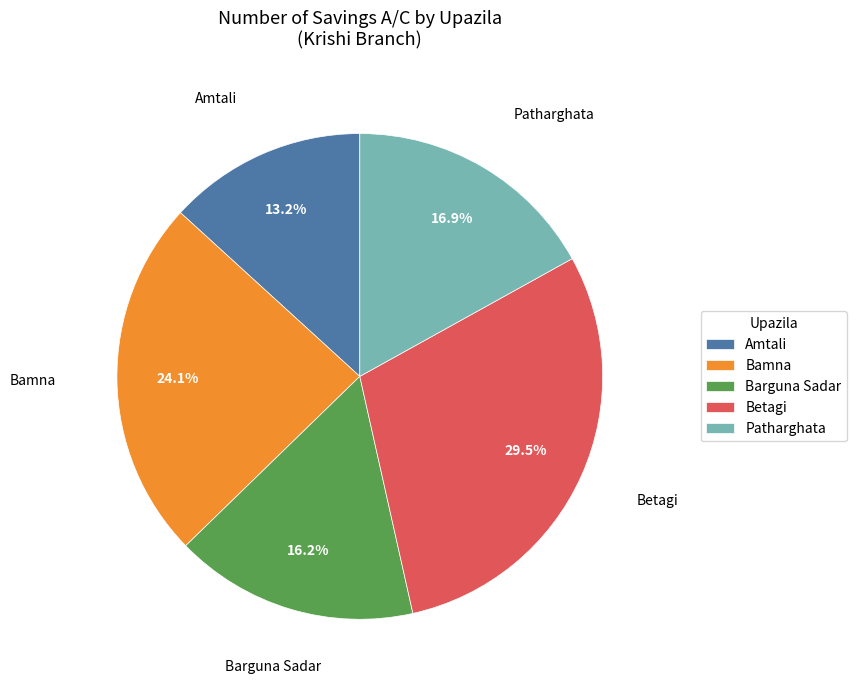

How many slices are in this pie chart?

5